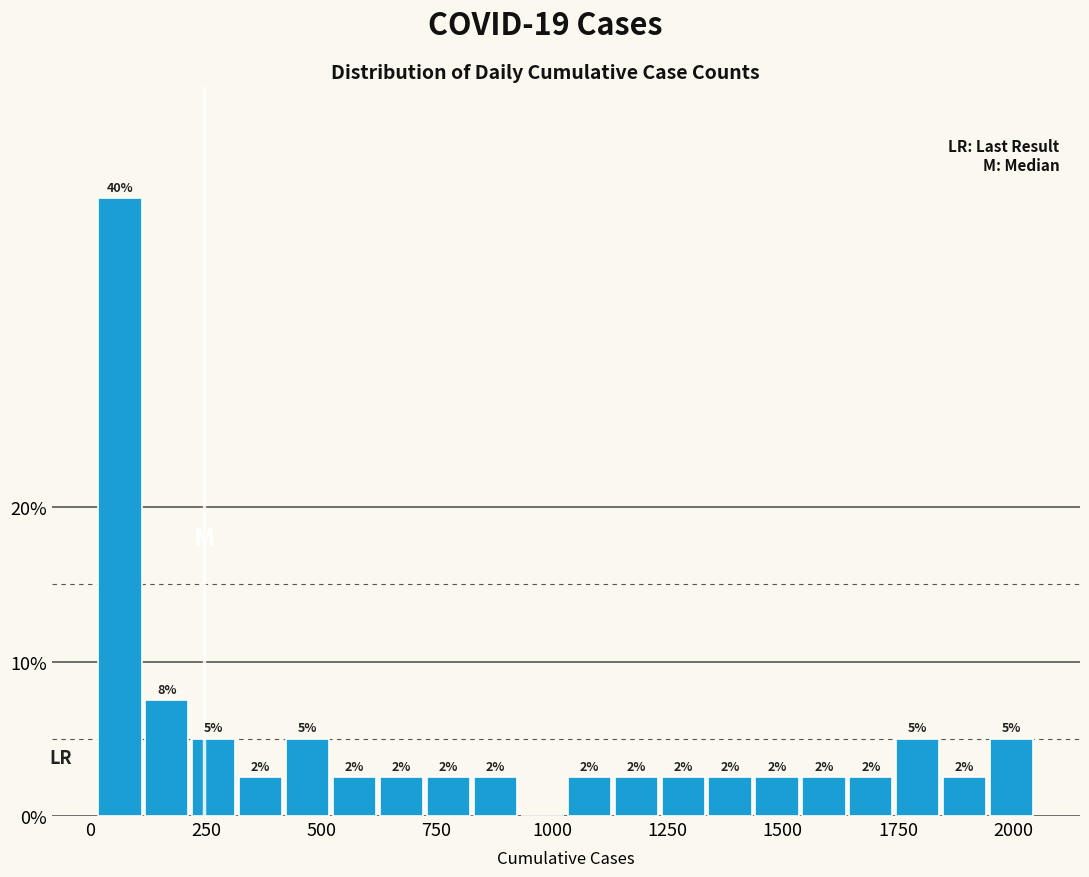

Around what value on the x-axis is the tallest bar? Give the approximate position of its centre, as read against the axis.

50